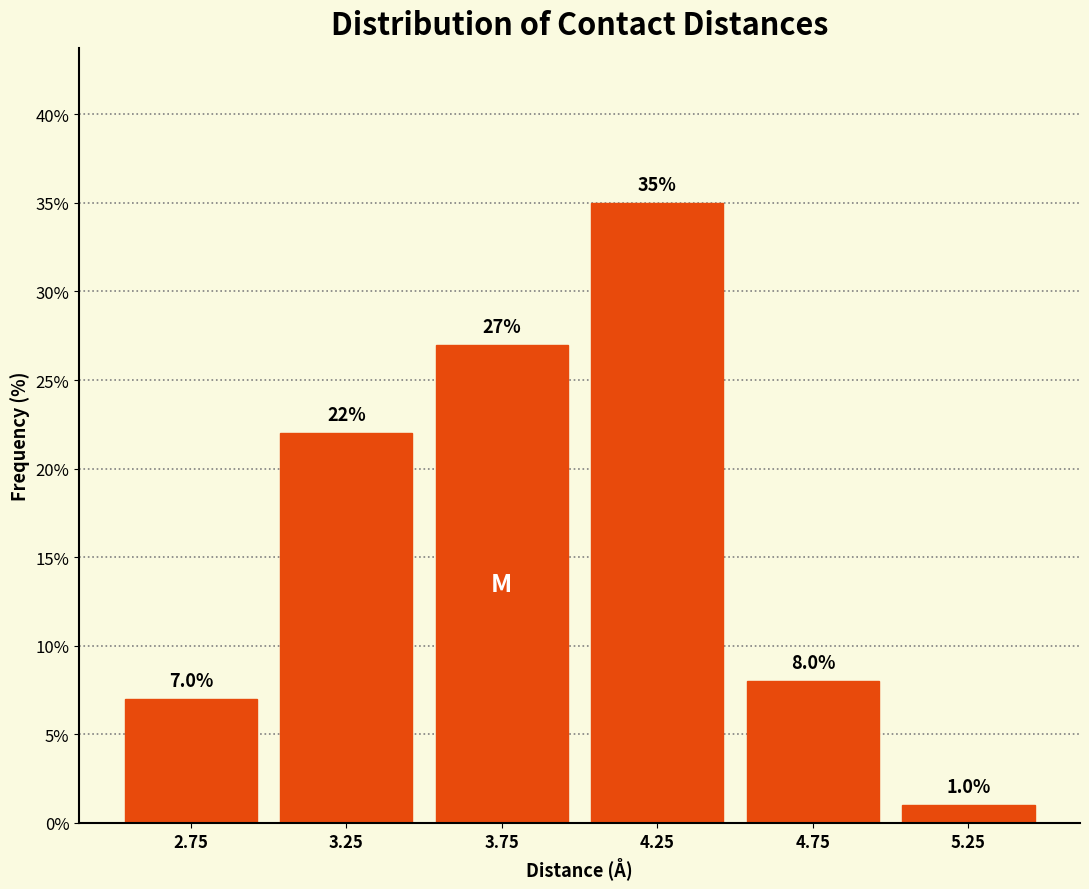

How tall is the bar that spans 4.5 to 5.0 on the x-axis?

8.0